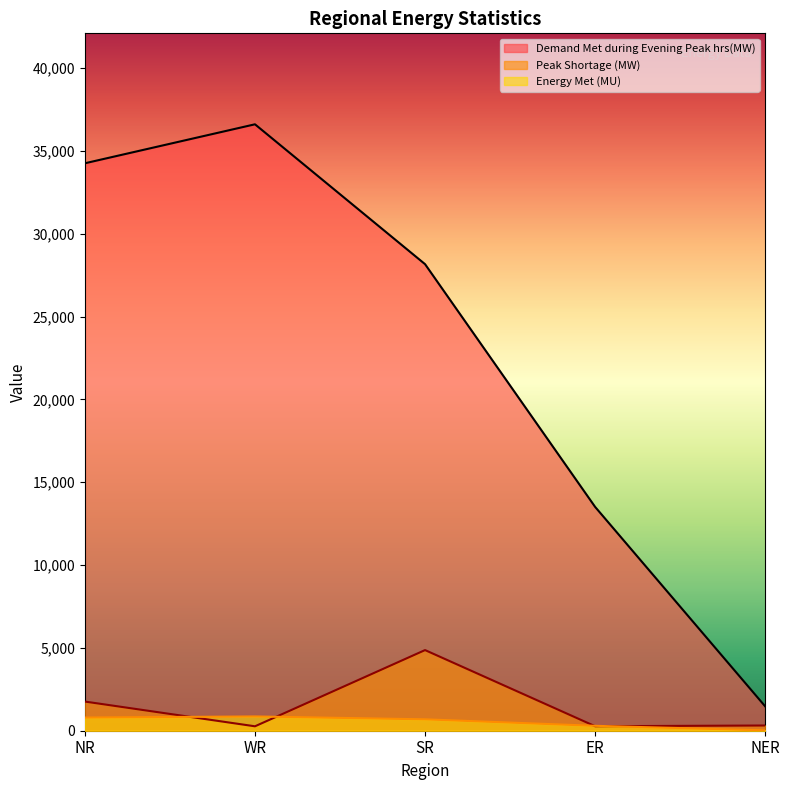

What position from the right is WR?

4